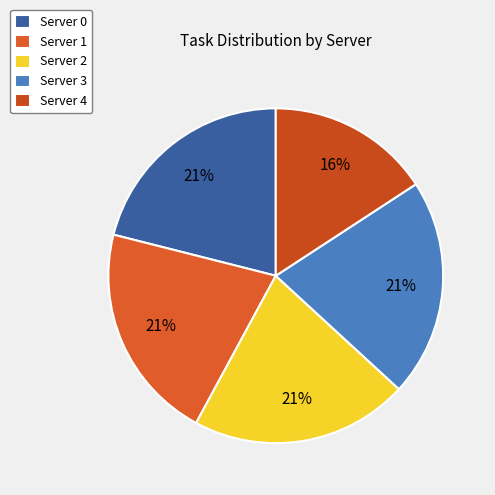

What percentage is the Server 4 slice, to the nearest percent?

16%